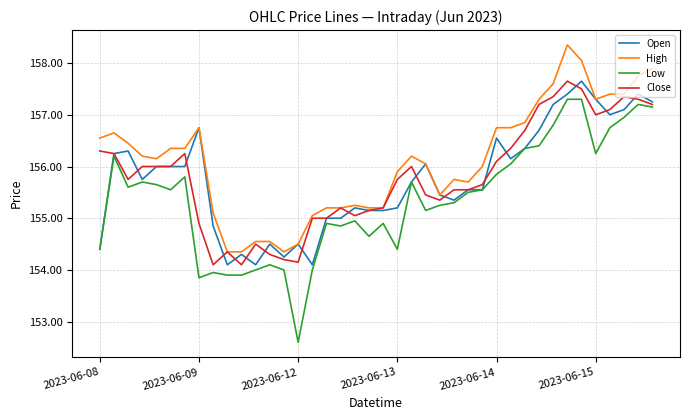

Which series has the widest spread of values?

Low